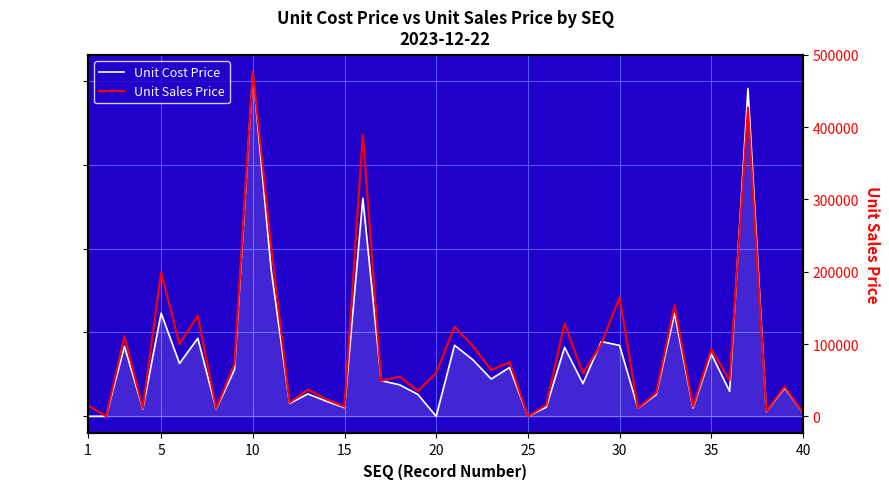

What are all the series names shown in the legend?

Unit Cost Price, Unit Sales Price